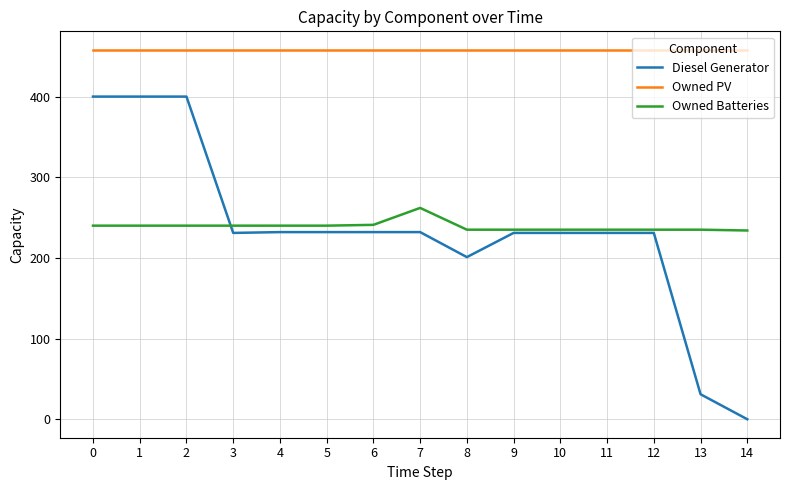

What value does the Owned Batteries series have at 10?

235